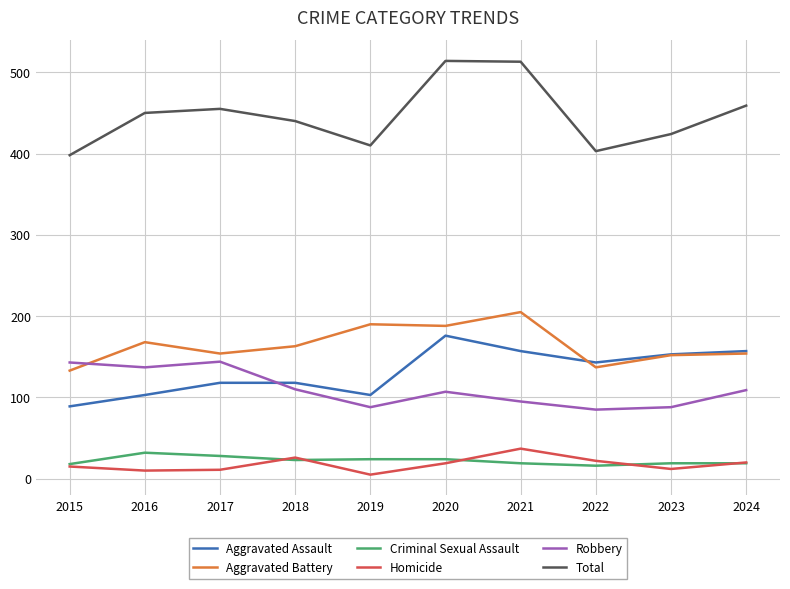

Count the number of data series in this chart.

6